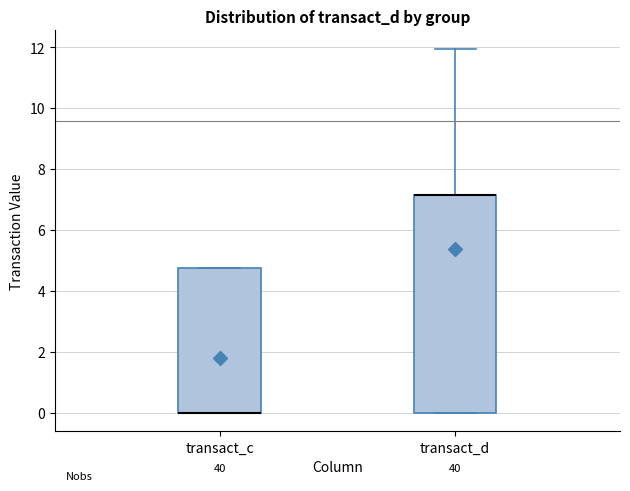

Reading left to right, read every box against the y-axis: the position of its median line, the range the box covers, and the ends of its whiskers. The values are not printed on the chart, so give them approximately, as read against the axis.

transact_c: median 0.0 (drawn on the box's lower edge), box 0.0 to 4.8, whiskers 0.0 to 4.8
transact_d: median 7.2 (drawn on the box's upper edge), box 0.0 to 7.2, whiskers 0.0 to 12.0